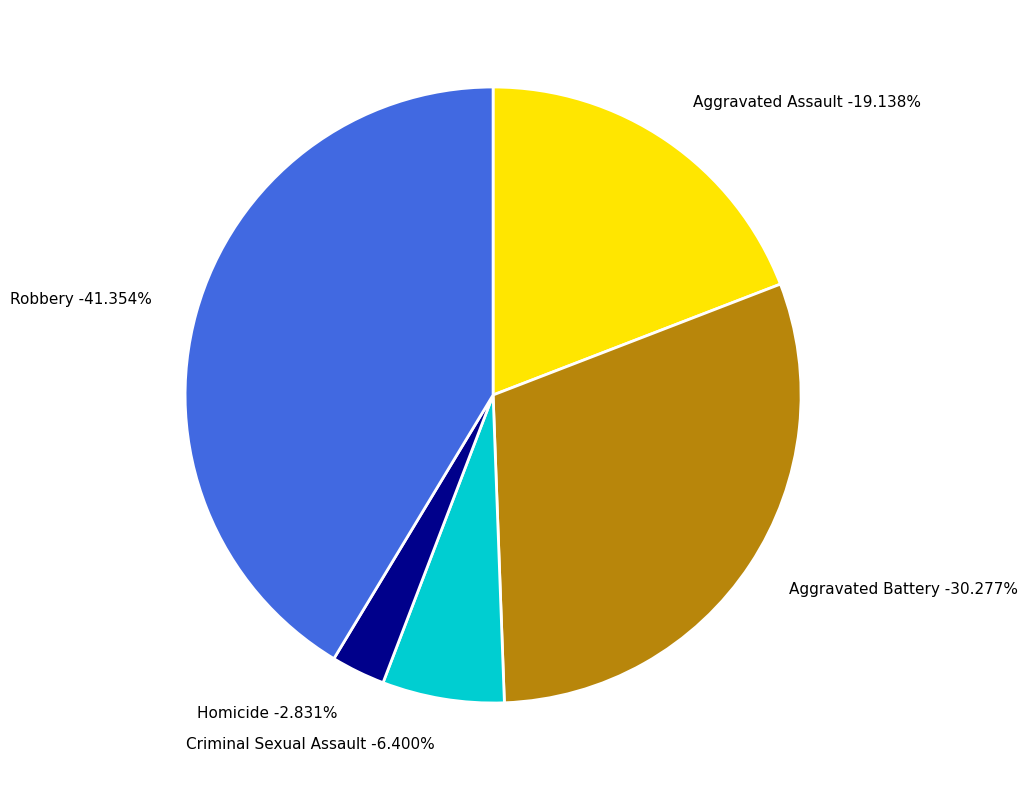

What is the largest slice in the pie chart?

Robbery